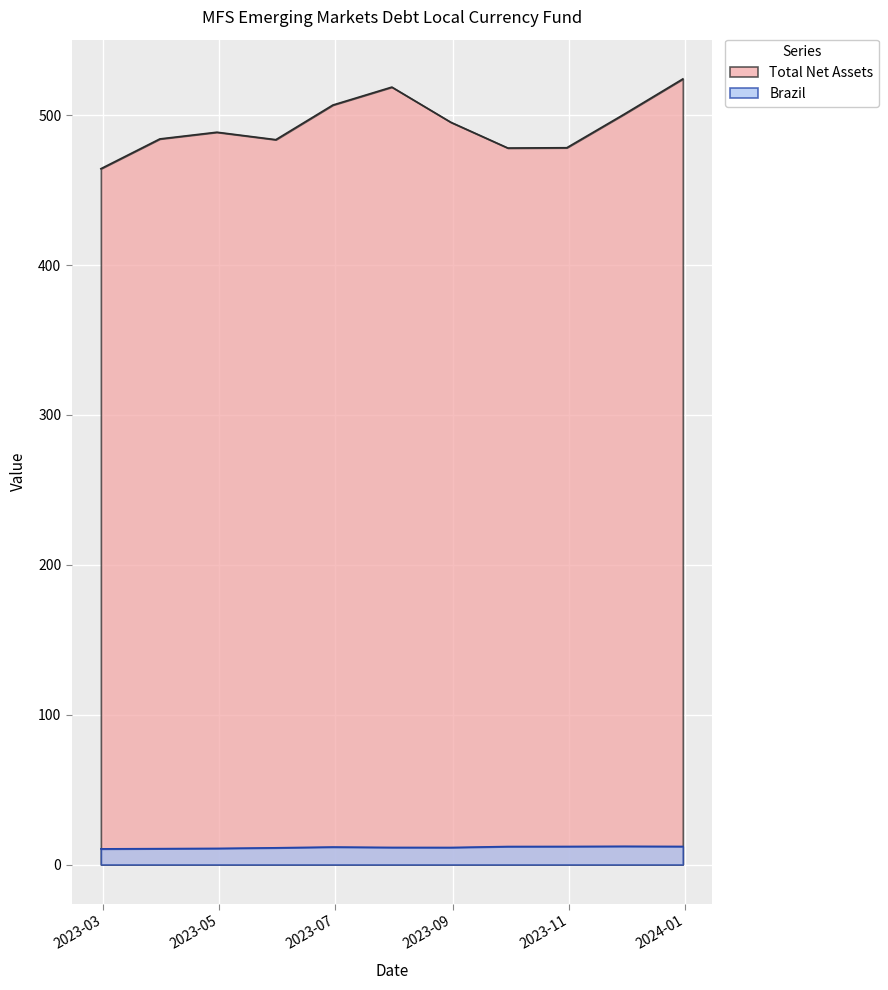

Where is the first local minimum for Brazil?

2023-08-31